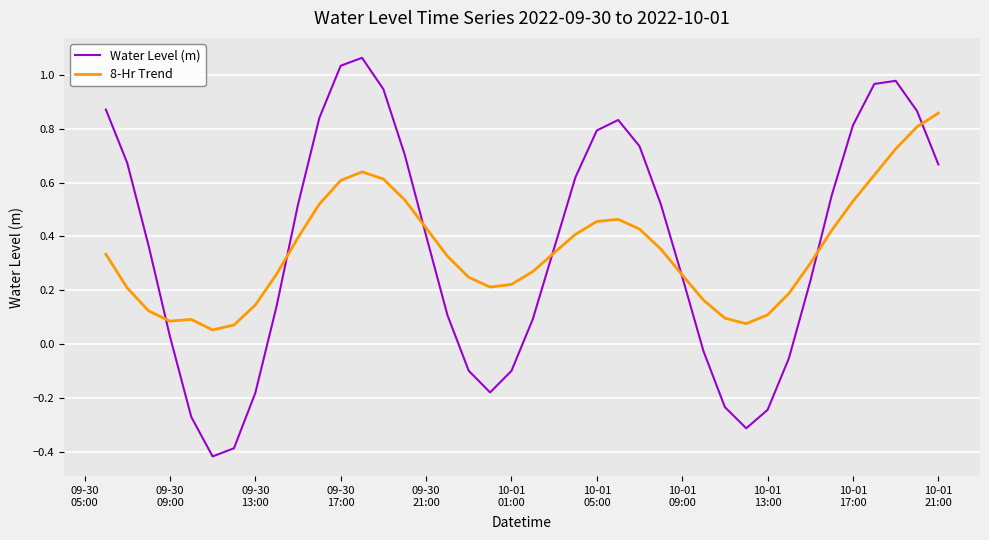

Rank the series by their maximum value, from highest to lowest.

Water Level (m), 8-Hr Trend